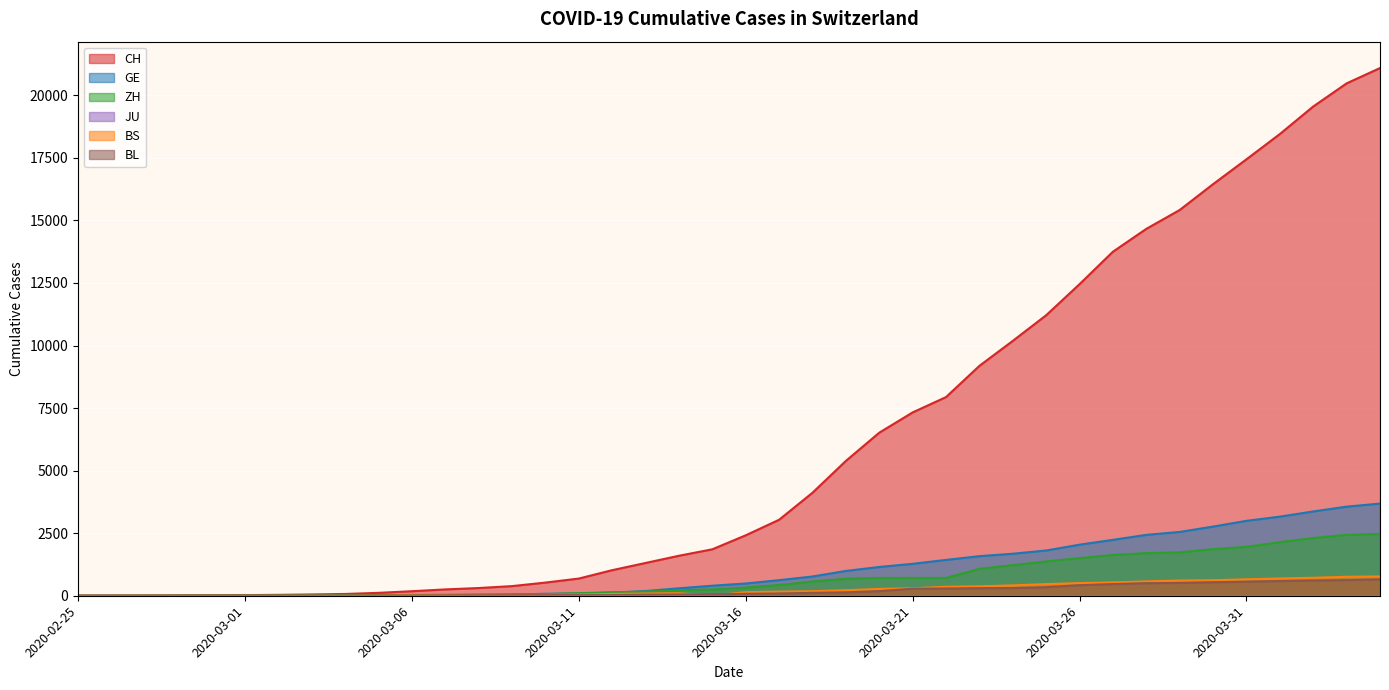

What is the lowest value of the CH series?

1